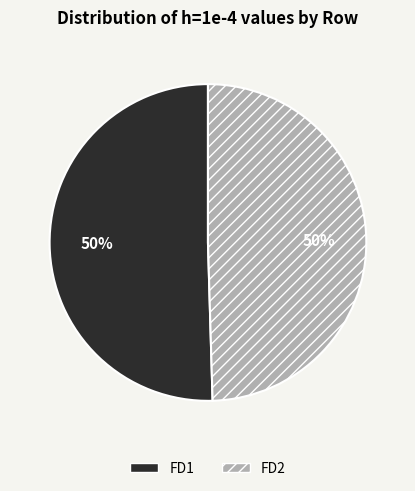

To the nearest percent, what is the average slice percentage?

50%